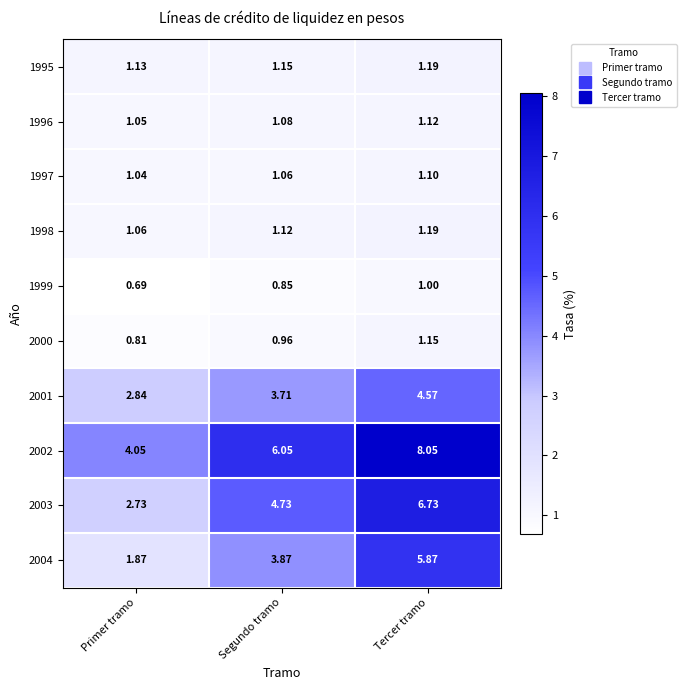

At which label is 1996 closest to 1?

Primer tramo